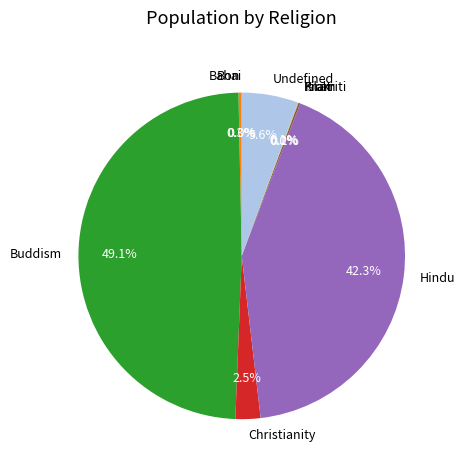

Which has a higher value, Hindu or Buddism?

Buddism